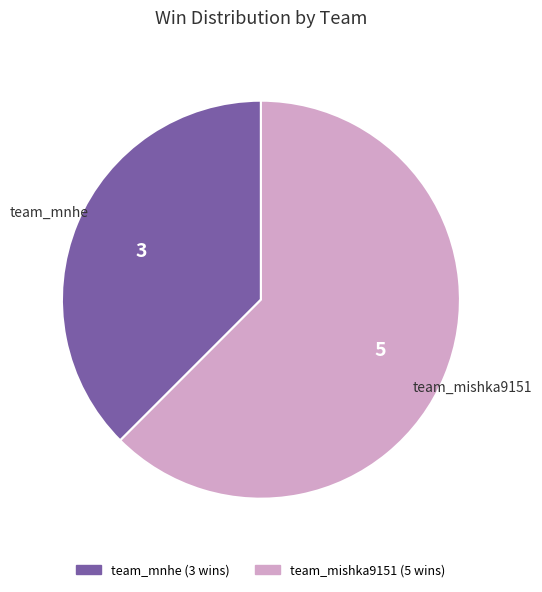

Is team_mnhe the majority of the pie?

No